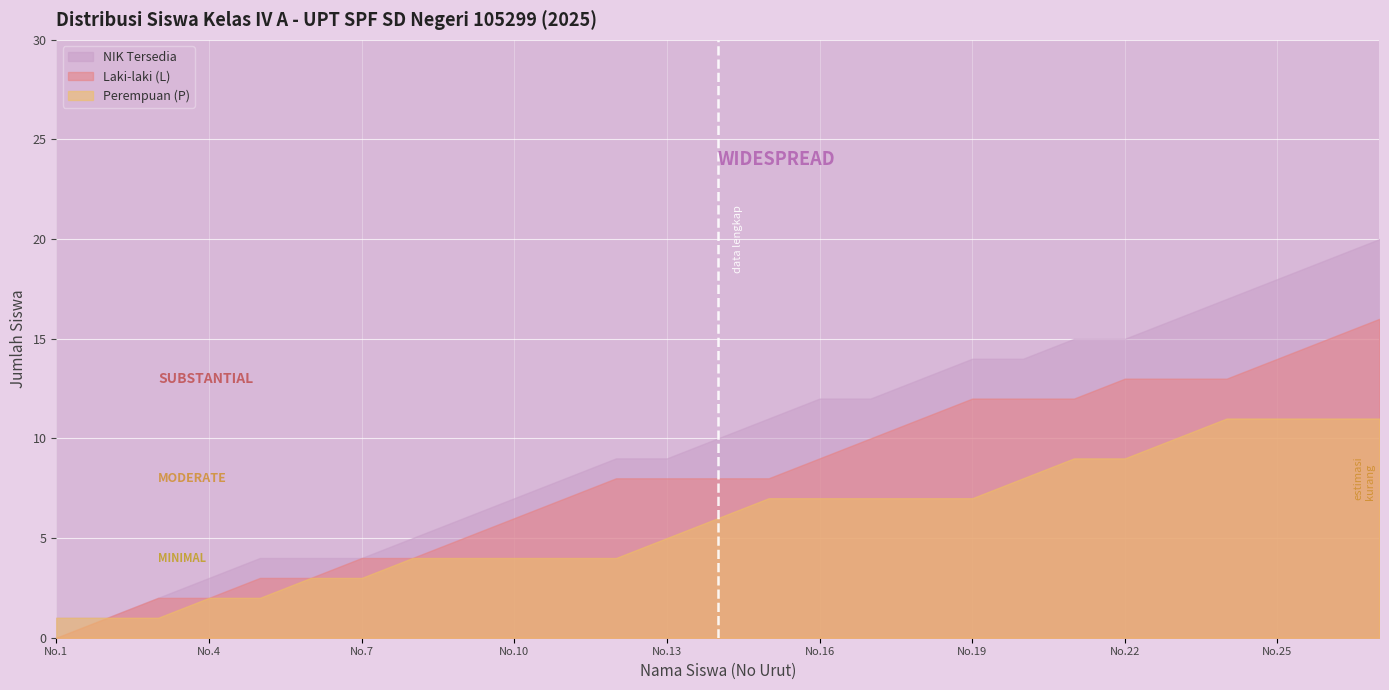

What is the average value of the NIK Tersedia series?

10